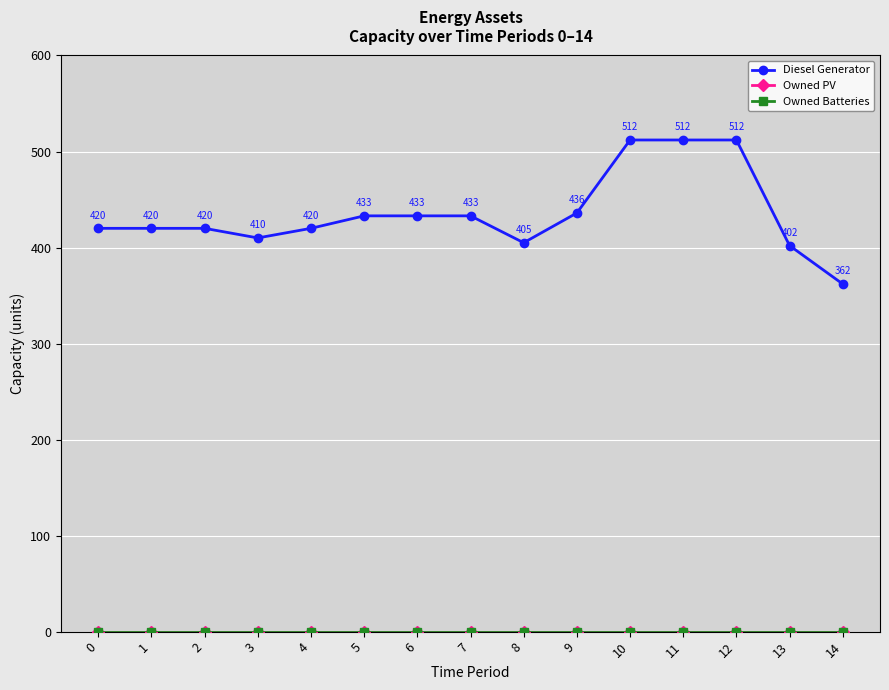

Reading left to right, extract all data points from this chart.

Diesel Generator: 420	420	420	410	420	433	433	433	405	436	512	512	512	402	362
Owned PV: 0	0	0	0	0	0	0	0	0	0	0	0	0	0	0
Owned Batteries: 0	0	0	0	0	0	0	0	0	0	0	0	0	0	0